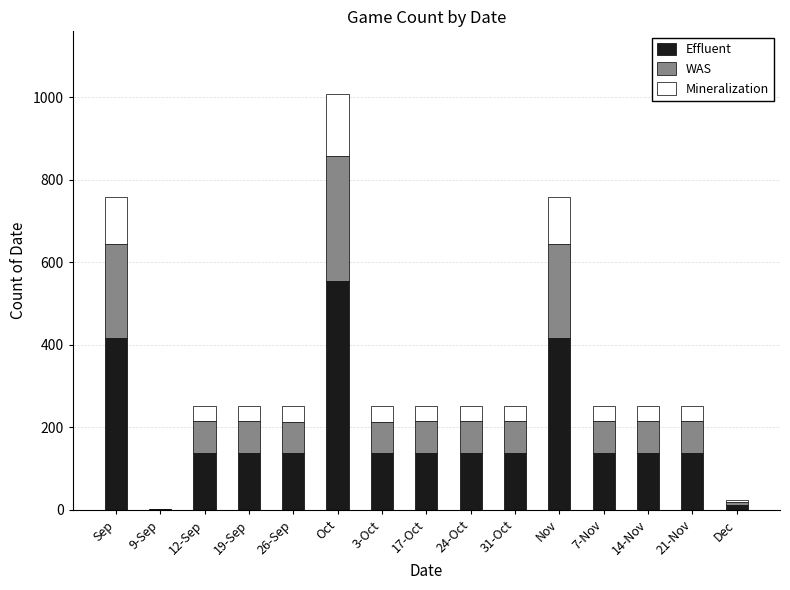

At which category is the sum across all series the highest?

Oct